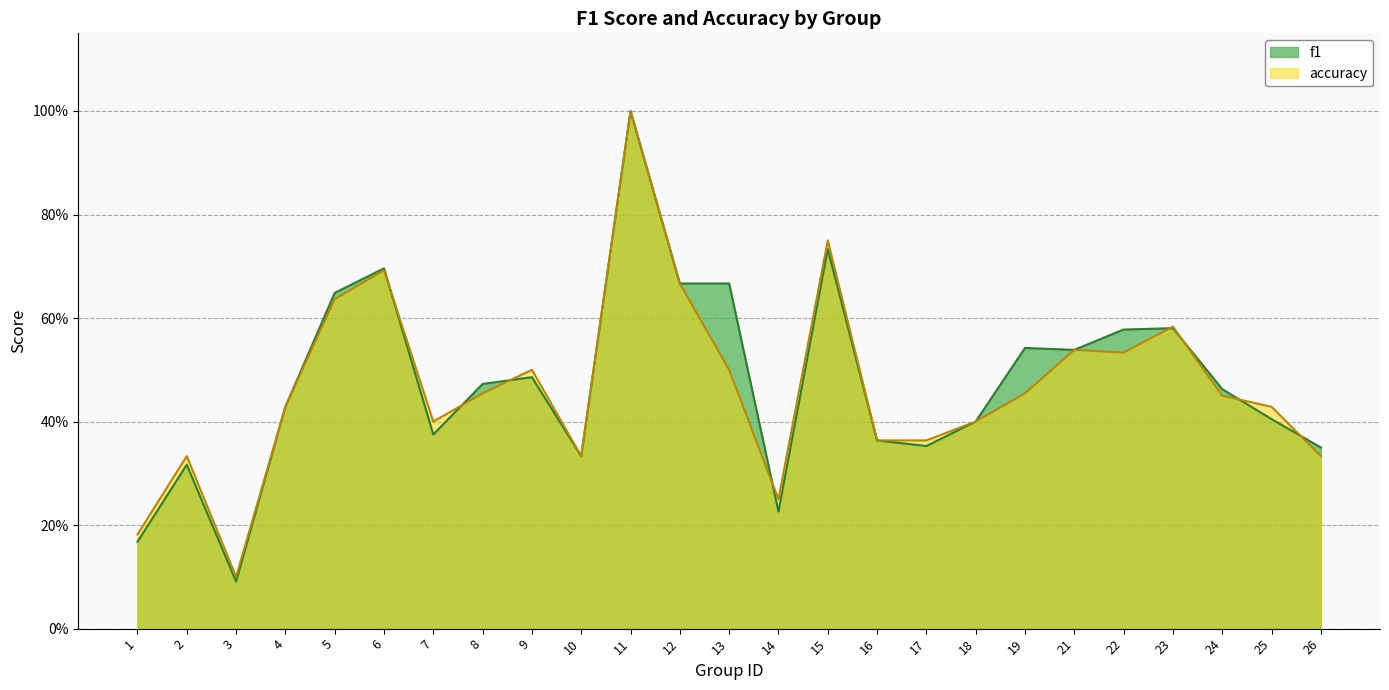

How many interior local valleys does the accuracy series have?

5